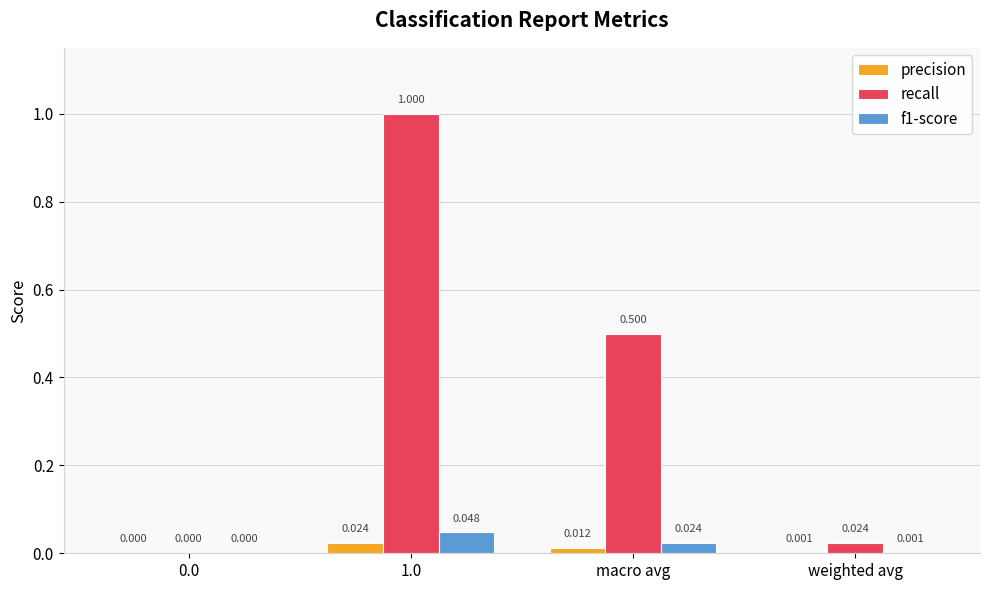

How many positive values does the recall series have?

3